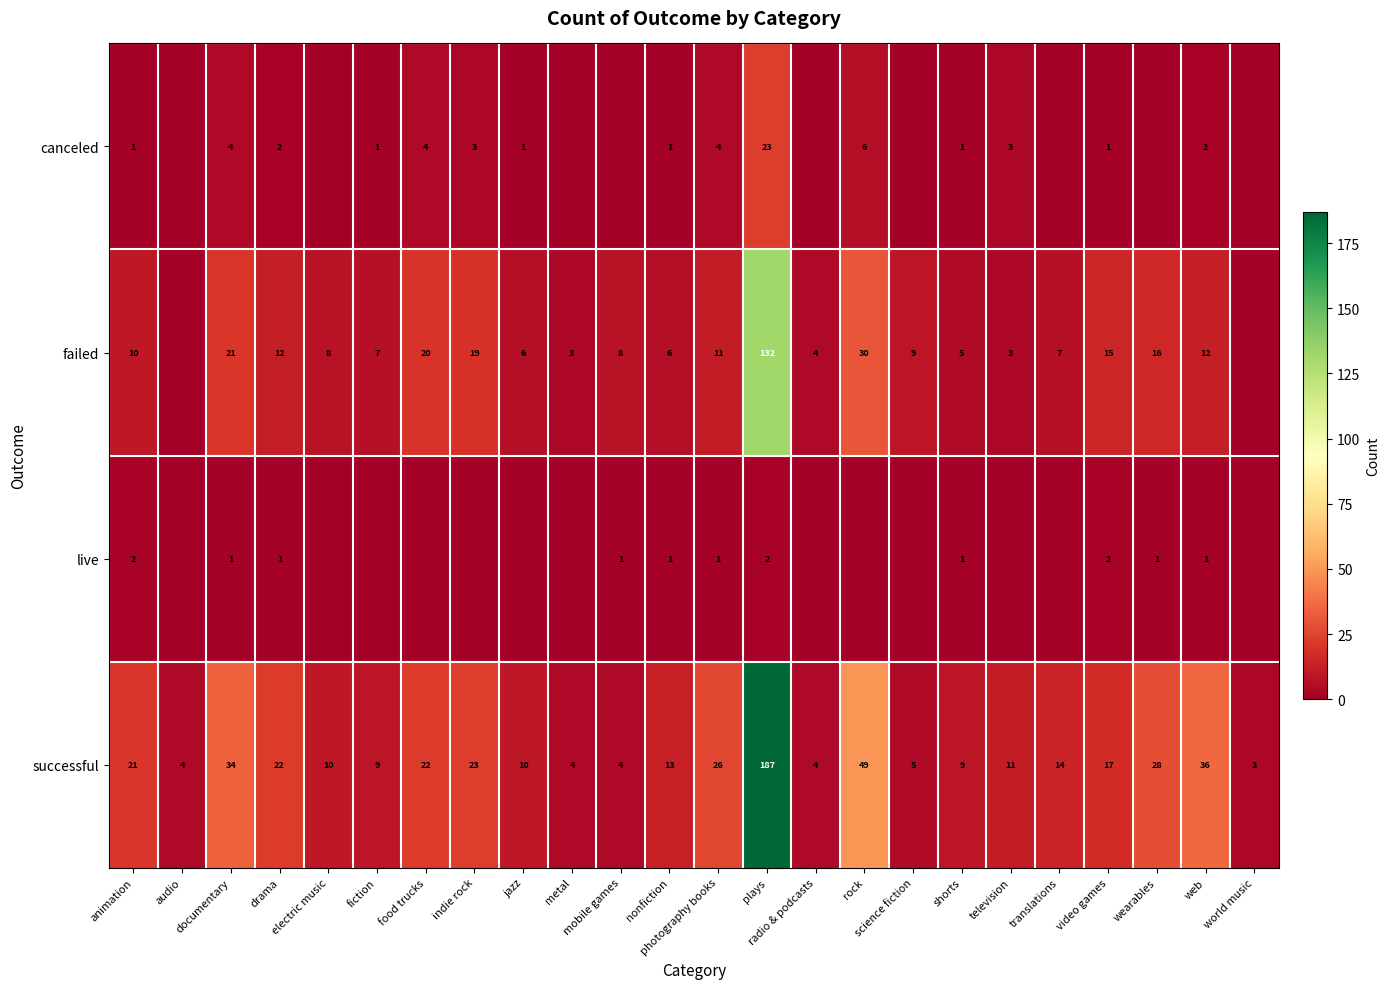

What is the difference between the maximum and minimum values in the successful series?

184